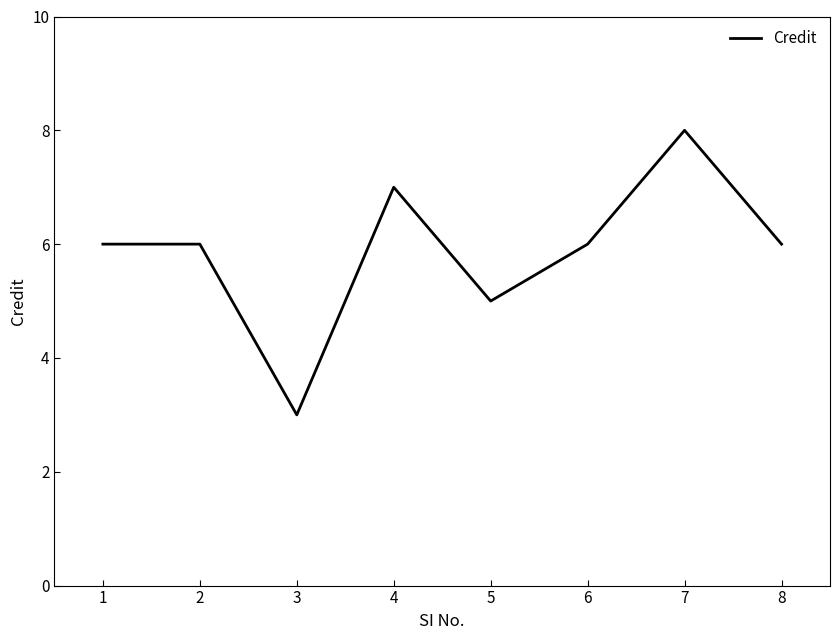

Where is the first local minimum?

3